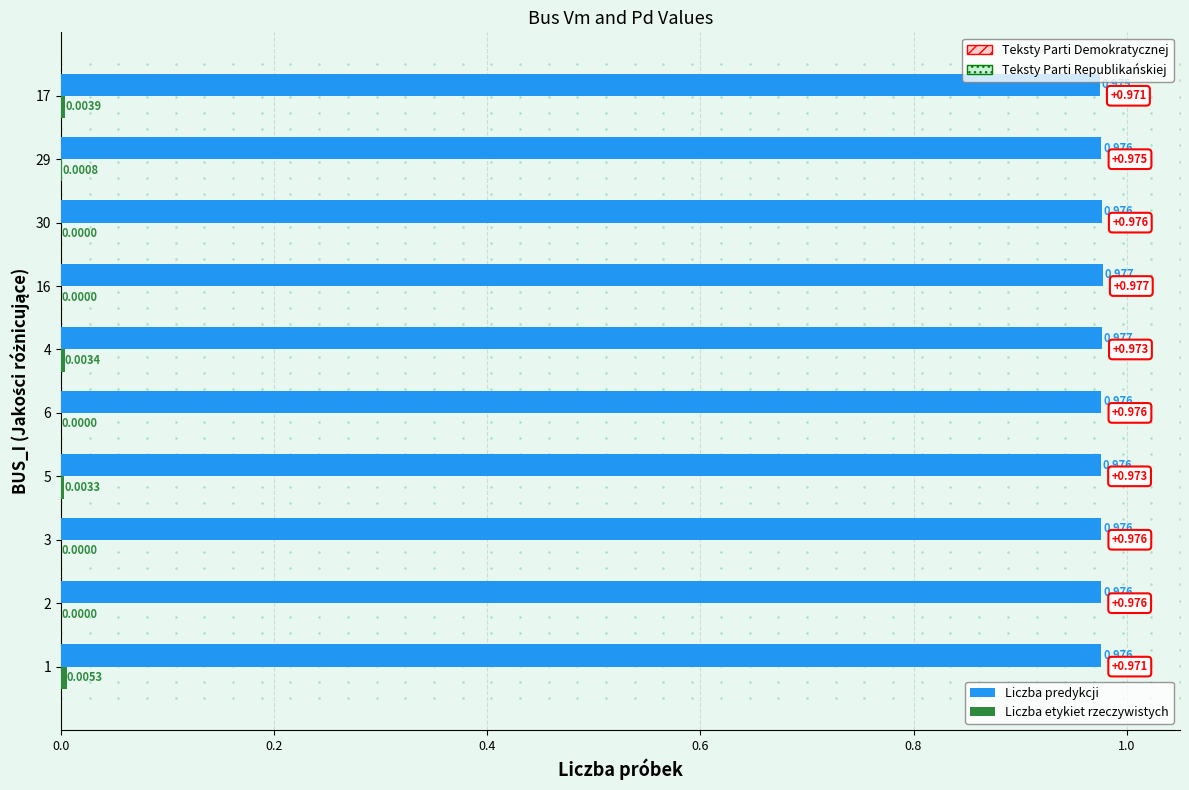

Between 2 and 3, which series saw the biggest shift?

Liczba predykcji